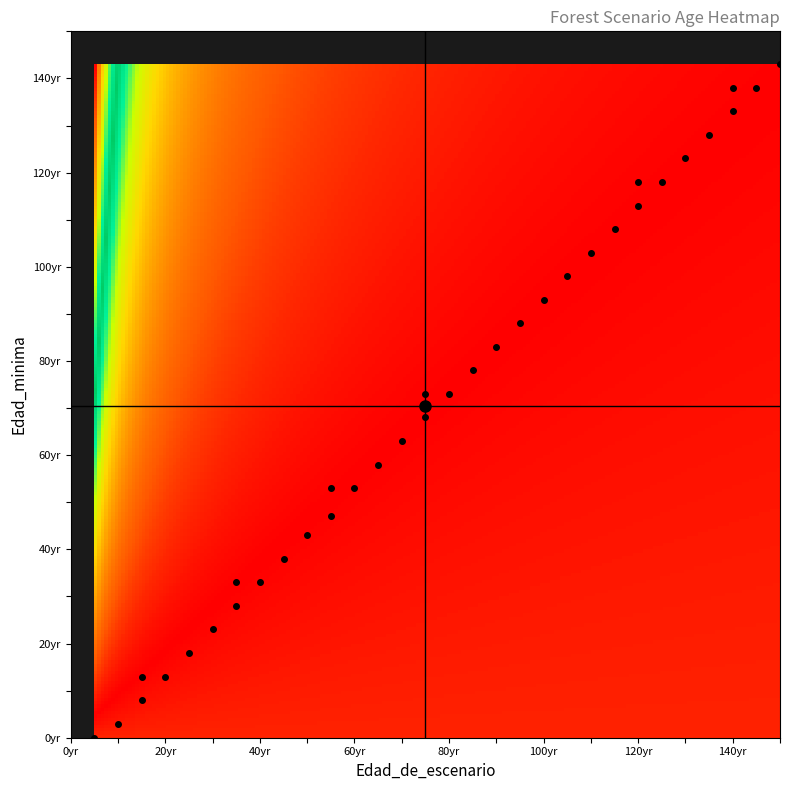

Reading right to left, transcribe all the data shown in this chart.

Nodo 1 - Pies inventariados: Edad_minima=0	Edad_de_escenario=5
Nodo 2 - Pies inventariados: Edad_minima=3	Edad_de_escenario=10
Nodo 3 - Pies inventariados: Edad_minima=8	Edad_de_escenario=15
Nodo 4 - Pies inventariados: Edad_minima=13	Edad_de_escenario=15
Nodo 5 - Pies inventariados: Edad_minima=13	Edad_de_escenario=20
Nodo 6 - Pies inventariados: Edad_minima=18	Edad_de_escenario=25
Nodo 7 - Pies inventariados: Edad_minima=23	Edad_de_escenario=30
Nodo 8 - Pies inventariados: Edad_minima=28	Edad_de_escenario=35
Nodo 9 - Pies inventariados: Edad_minima=33	Edad_de_escenario=35
Nodo 10 - Pies inventariados: Edad_minima=33	Edad_de_escenario=40
Nodo 11 - Pies inventariados: Edad_minima=38	Edad_de_escenario=45
Nodo 12 - Pies inventariados: Edad_minima=43	Edad_de_escenario=50
Nodo 13 - Pies inventariados: Edad_minima=47	Edad_de_escenario=55
Nodo 14 - Pies inventariados: Edad_minima=53	Edad_de_escenario=55
Nodo 15 - Pies inventariados: Edad_minima=53	Edad_de_escenario=60
Nodo 16 - Pies inventariados: Edad_minima=58	Edad_de_escenario=65
Nodo 17 - Pies inventariados: Edad_minima=63	Edad_de_escenario=70
Nodo 18 - Pies inventariados: Edad_minima=68	Edad_de_escenario=75
Nodo 19 - Pies inventariados: Edad_minima=73	Edad_de_escenario=75
Nodo 20 - Pies inventariados: Edad_minima=73	Edad_de_escenario=80
Nodo 21 - Pies inventariados: Edad_minima=78	Edad_de_escenario=85
Nodo 22 - Pies inventariados: Edad_minima=83	Edad_de_escenario=90
Nodo 23 - Pies inventariados: Edad_minima=88	Edad_de_escenario=95
Nodo 24 - Pies inventariados: Edad_minima=93	Edad_de_escenario=100
Nodo 25 - Pies inventariados: Edad_minima=98	Edad_de_escenario=105
Nodo 26 - Pies inventariados: Edad_minima=103	Edad_de_escenario=110
Nodo 27 - Pies inventariados: Edad_minima=108	Edad_de_escenario=115
Nodo 28 - Pies inventariados: Edad_minima=113	Edad_de_escenario=120
Nodo 29 - Pies inventariados: Edad_minima=118	Edad_de_escenario=120
Nodo 30 - Pies inventariados: Edad_minima=118	Edad_de_escenario=125
Nodo 31 - Pies inventariados: Edad_minima=123	Edad_de_escenario=130
Nodo 32 - Pies inventariados: Edad_minima=128	Edad_de_escenario=135
Nodo 33 - Pies inventariados: Edad_minima=133	Edad_de_escenario=140
Nodo 34 - Pies inventariados: Edad_minima=138	Edad_de_escenario=140
Nodo 35 - Pies inventariados: Edad_minima=138	Edad_de_escenario=145
Nodo 36 - Pies inventariados: Edad_minima=143	Edad_de_escenario=150